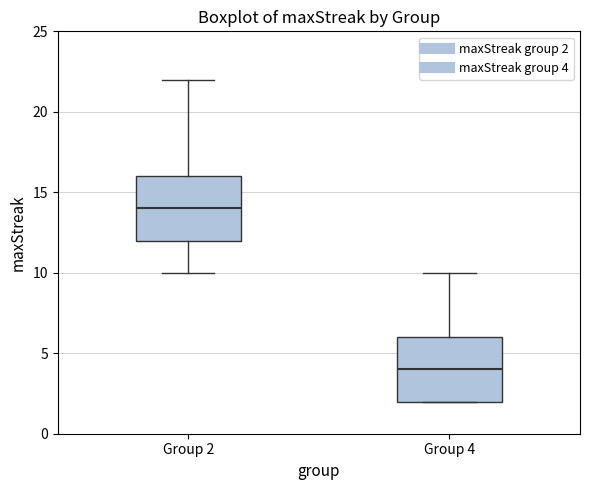

Which box has the highest median line?

Group 2